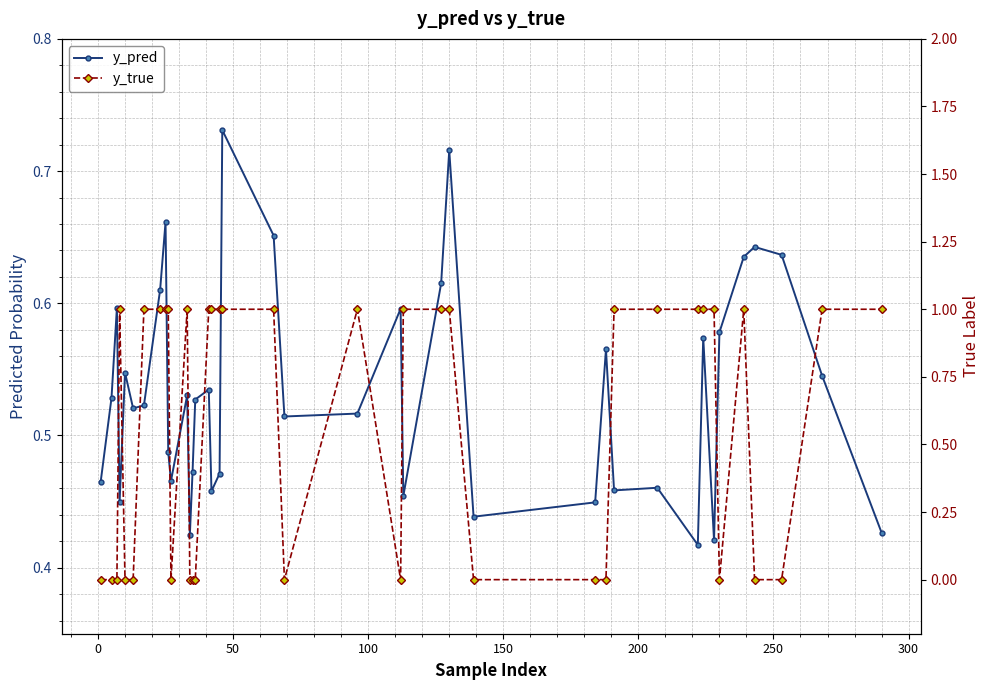

Reading left to right, transcribe all the data shown in this chart.

y_pred: 0.5	0.5	0.6	0.4	0.5	0.5	0.5	0.6	0.7	0.5	0.5	0.5	0.4	0.5	0.5	0.5	0.5	0.5	0.7	0.7	0.5	0.5	0.6	0.5	0.6	0.7	0.4	0.4	0.6	0.5	0.5	0.4	0.6	0.4	0.6	0.6	0.6	0.6	0.5	0.4
y_true: 0.0	0.0	0.0	1.0	0.0	0.0	1.0	1.0	1.0	1.0	0.0	1.0	0.0	0.0	0.0	1.0	1.0	1.0	1.0	1.0	0.0	1.0	0.0	1.0	1.0	1.0	0.0	0.0	0.0	1.0	1.0	1.0	1.0	1.0	0.0	1.0	0.0	0.0	1.0	1.0